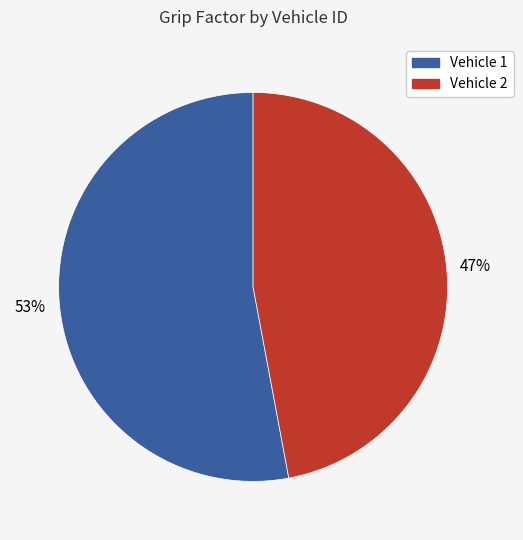

Is the sum of Vehicle 1 and Vehicle 2 greater than half?

Yes